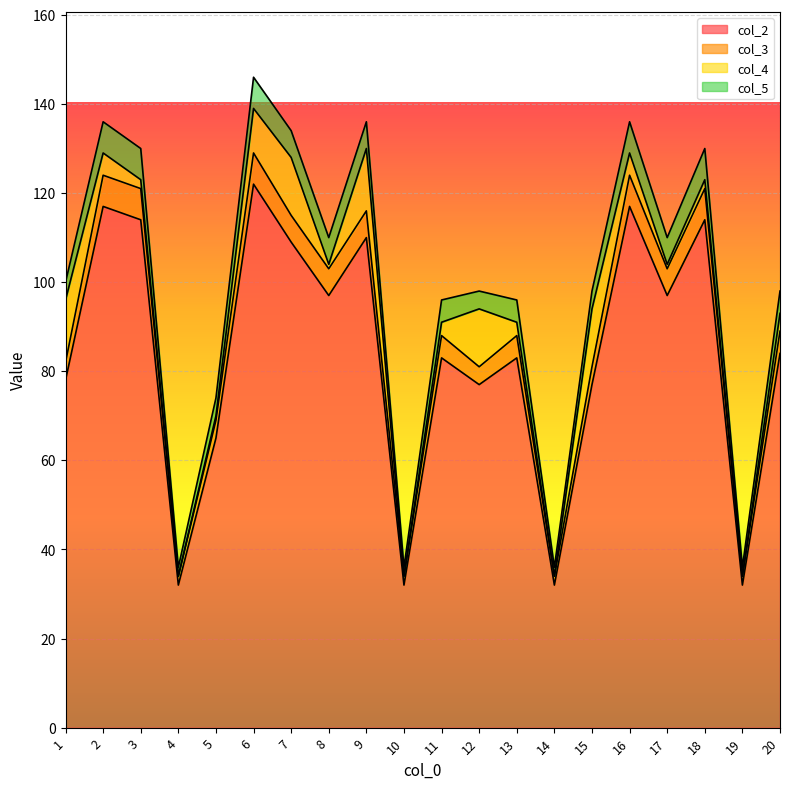

Does the chart display data point markers on the line(s)?

No